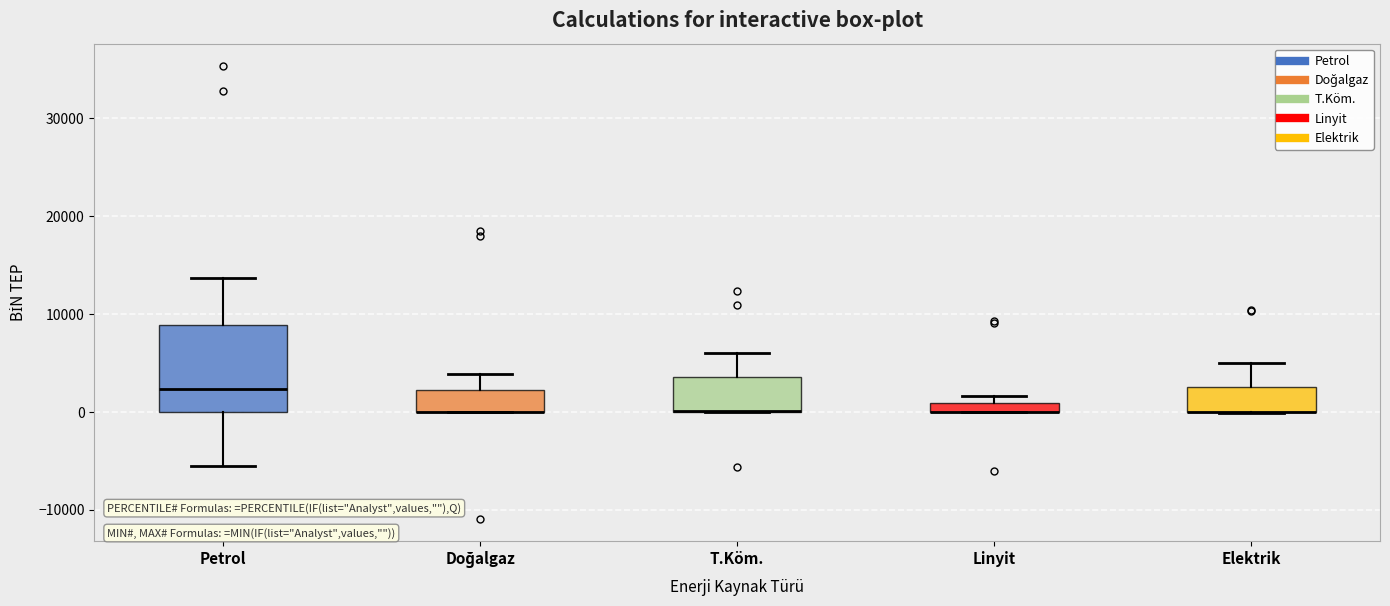

Comparing the boxes themselves (not the whiskers), which one is the tallest?

Petrol